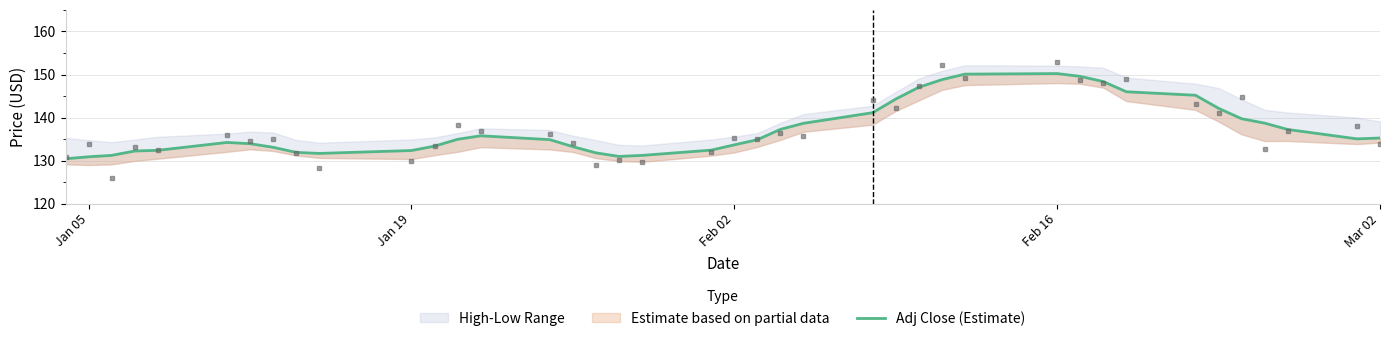

Does the chart have visible grid lines?

Yes